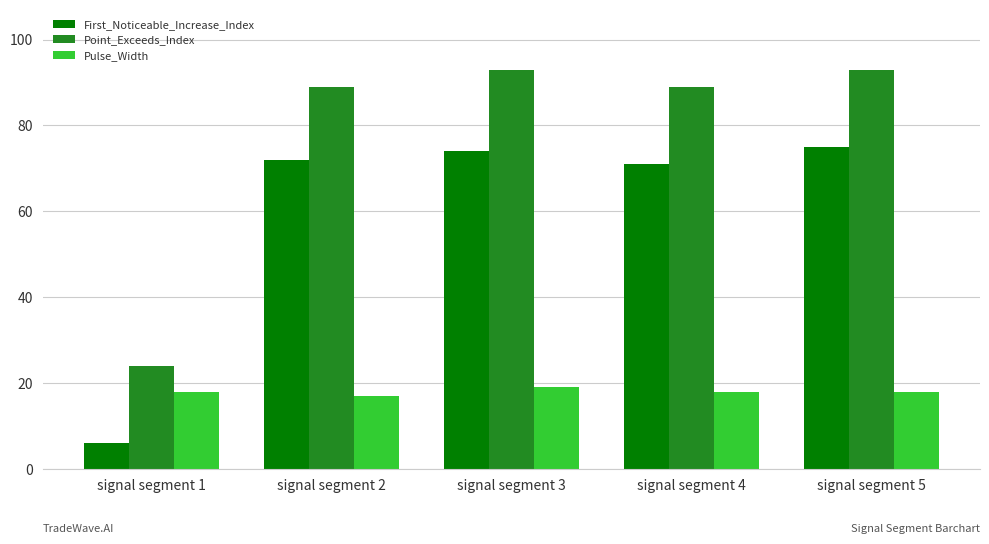

True or false: Point_Exceeds_Index has a value of 143 at signal segment 5.

False